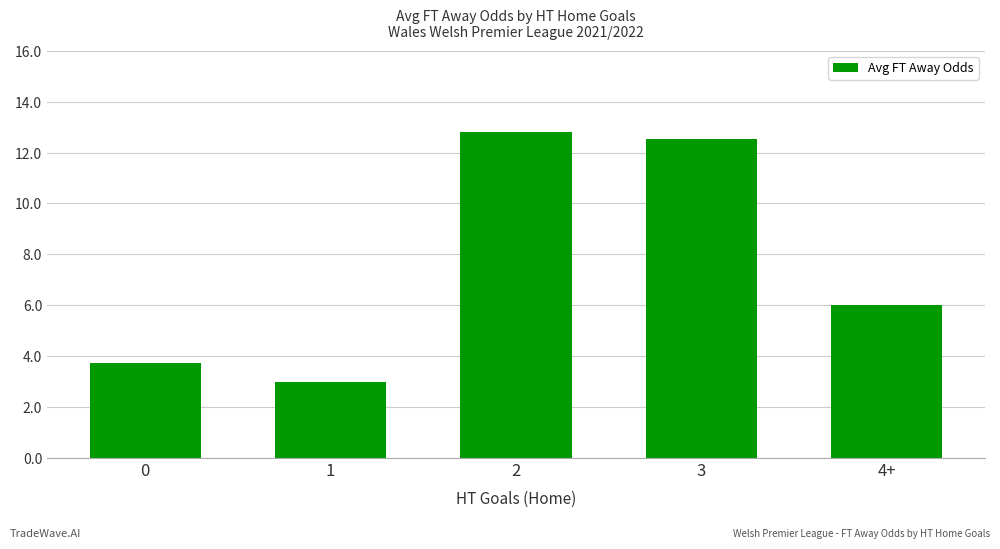

True or false: the data shows 6.0 at 4+.

True